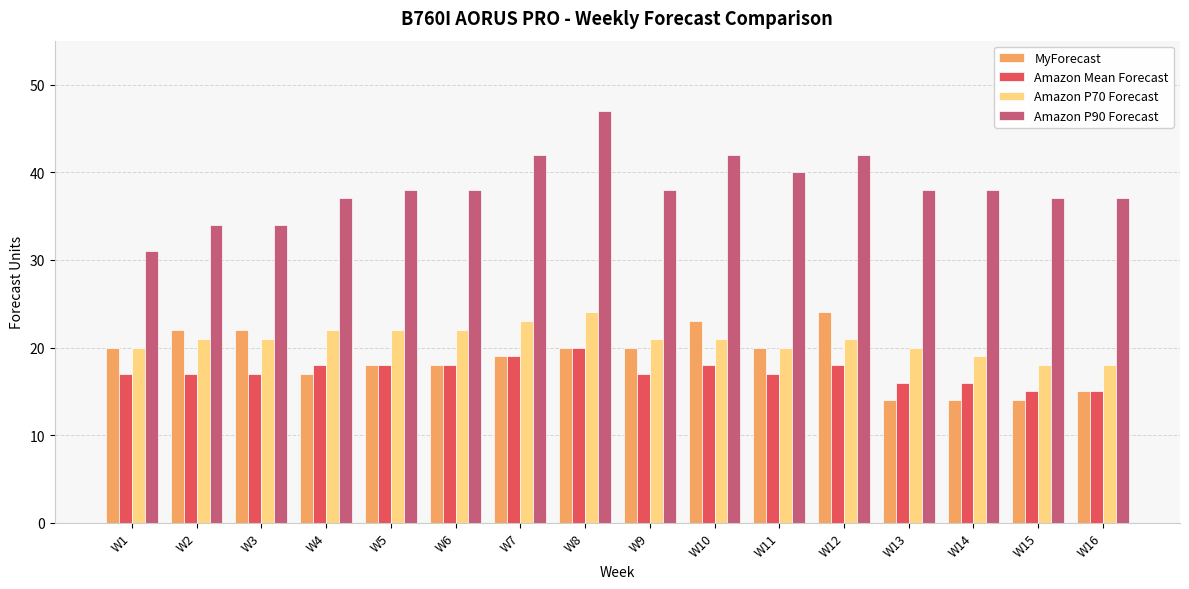

What is the difference between the second highest and second lowest values in the Amazon P70 Forecast series?

5